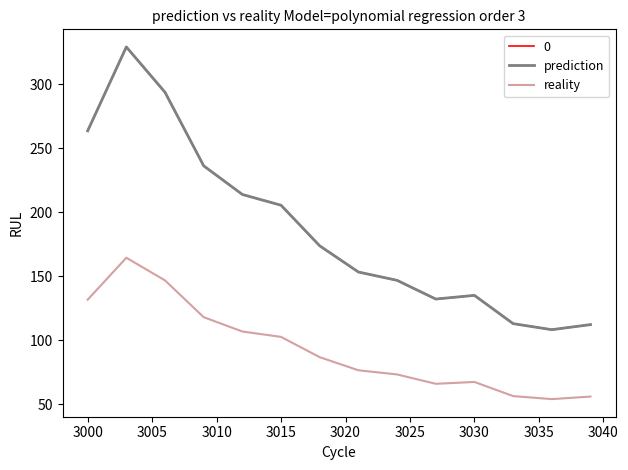

True or false: reality has more than 2 interior local peaks.

False